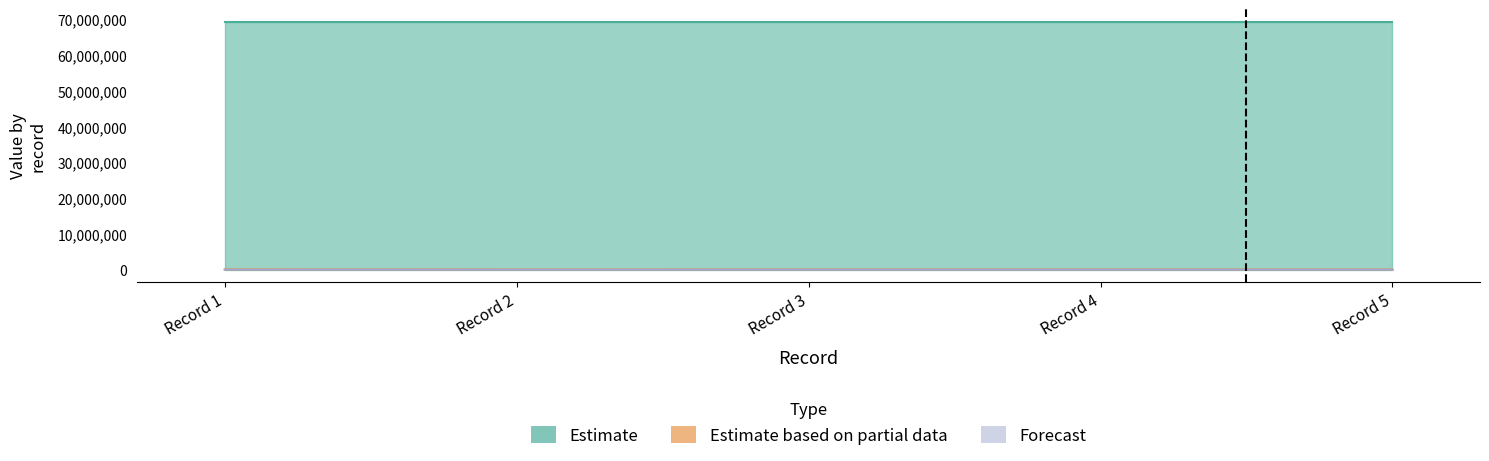

What is the sum of all Estimate values?

346500415